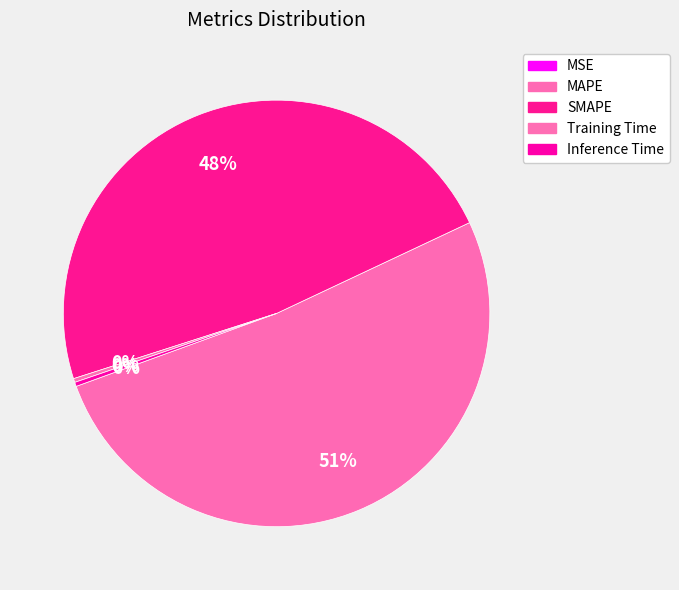

Does any single category account for the majority?

Yes